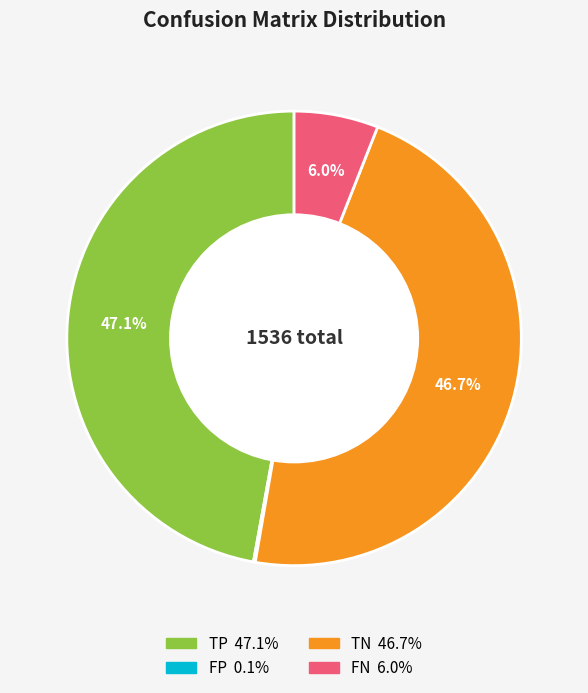

How much of the chart is everything except FN?

94.0%